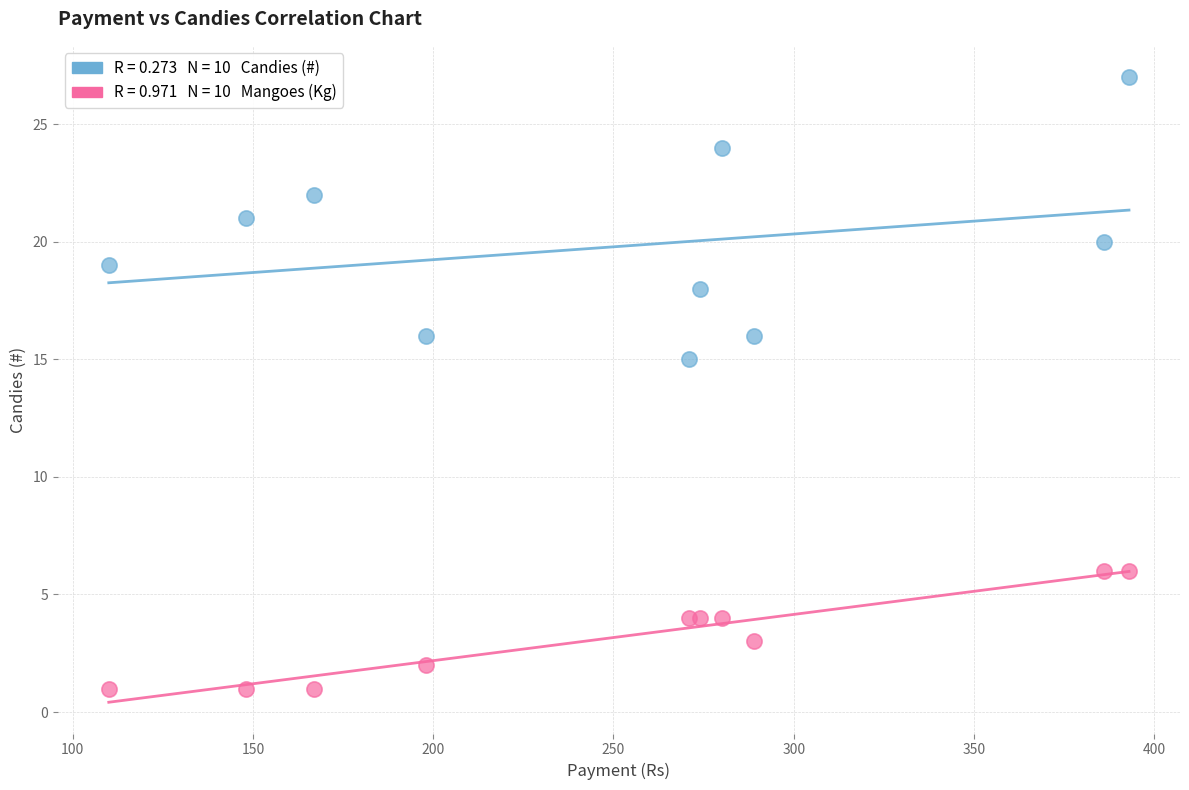

Across all series, what Y value is closest to 14?

15